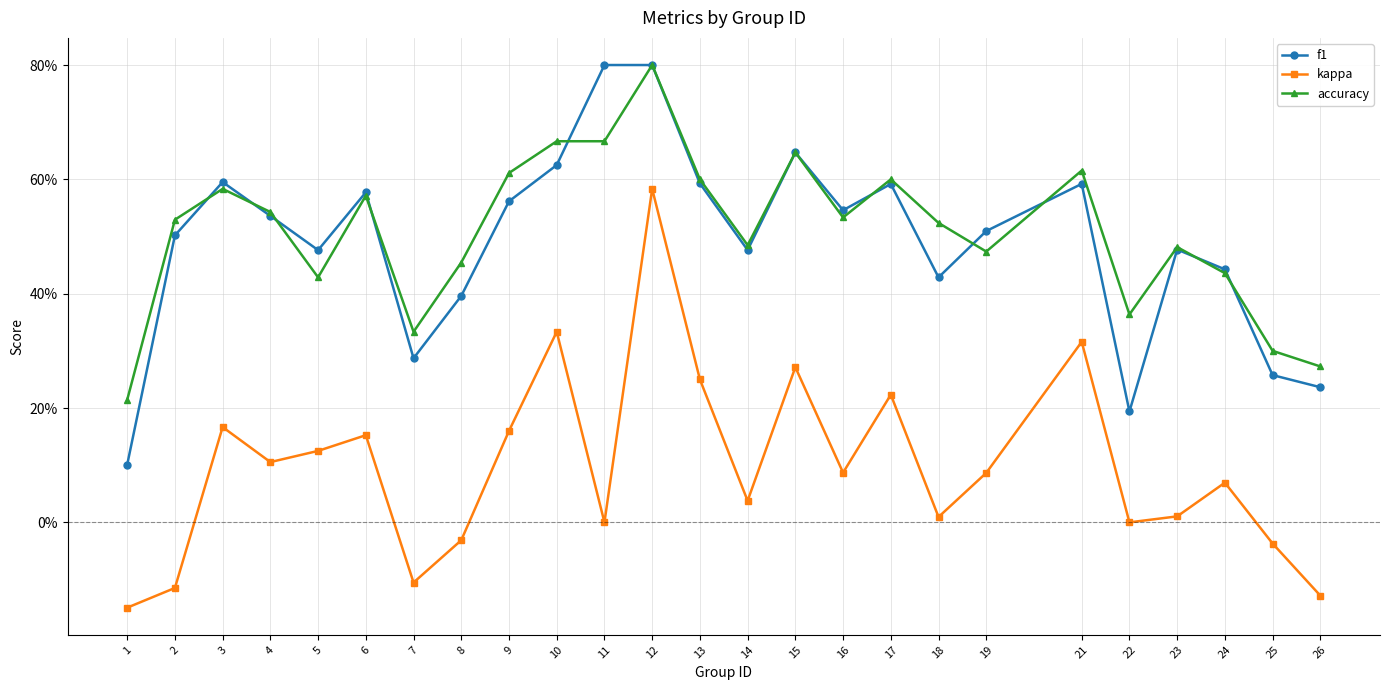

What is the average value of the kappa series?

0.1